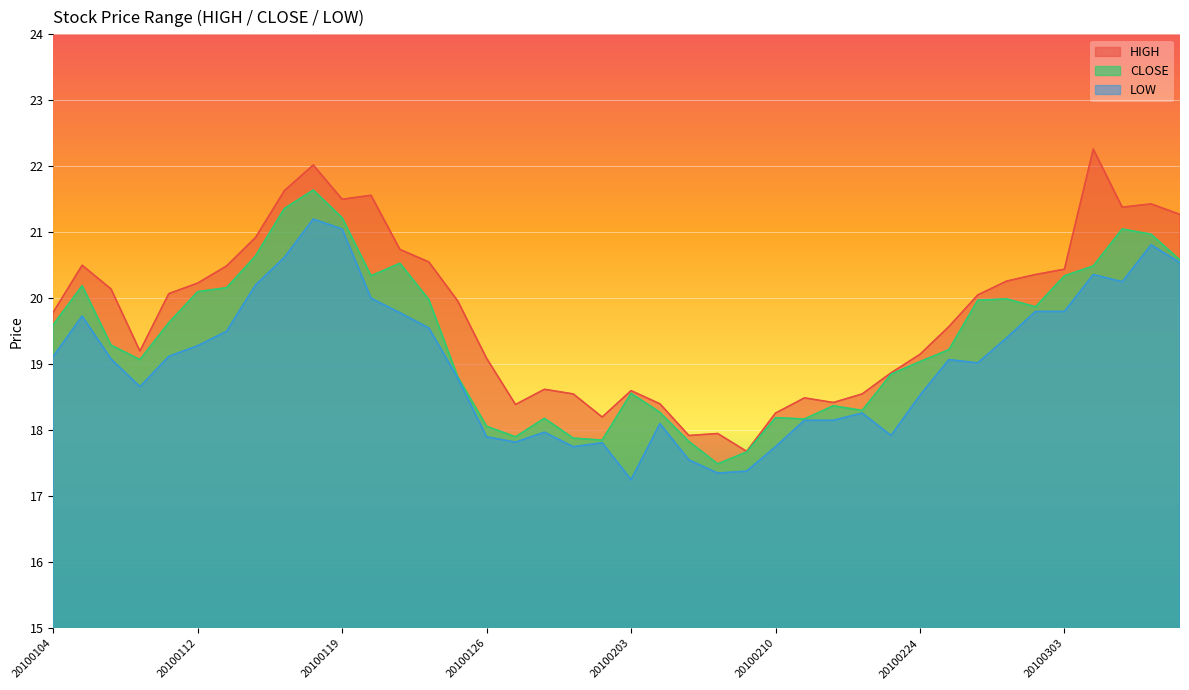

What are all the series names shown in the legend?

HIGH, CLOSE, LOW